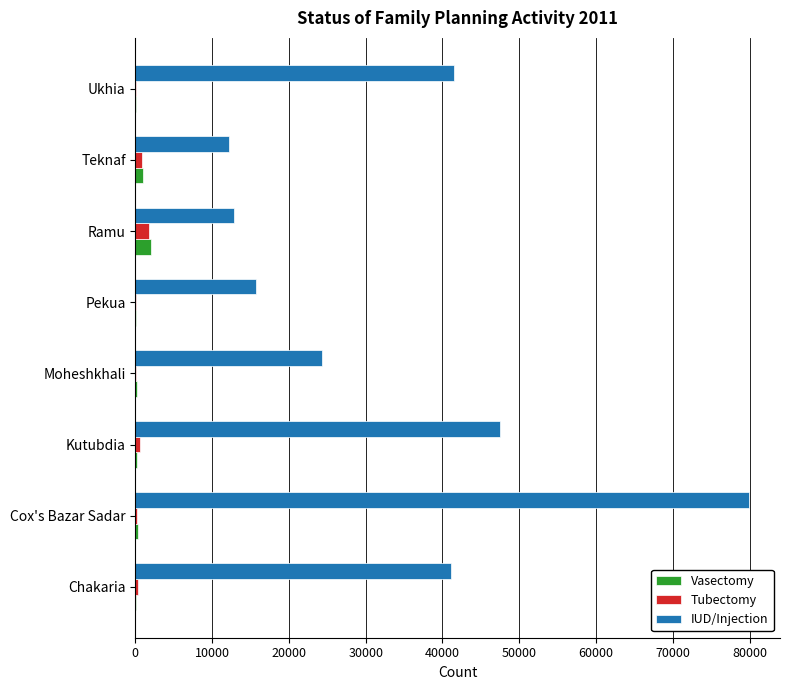

At which category does the chart reach its peak across all series?

Cox's Bazar Sadar